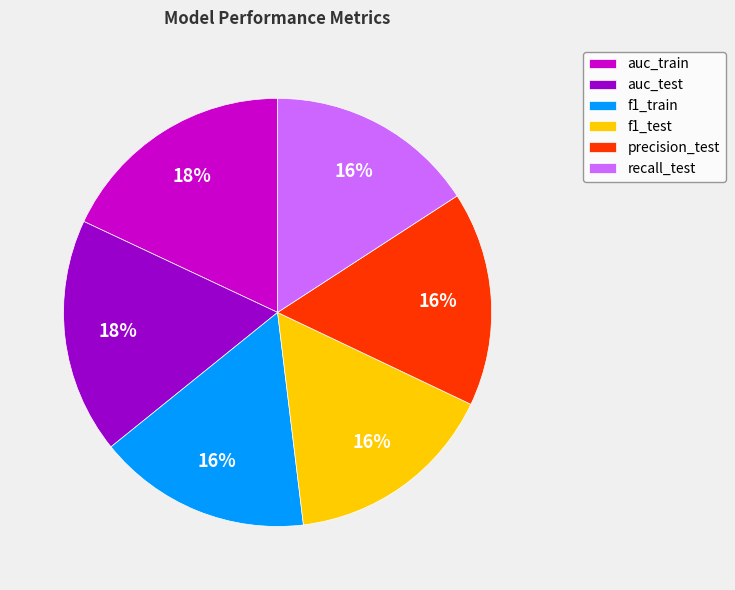

Is the sum of auc_train and precision_test greater than half?

No